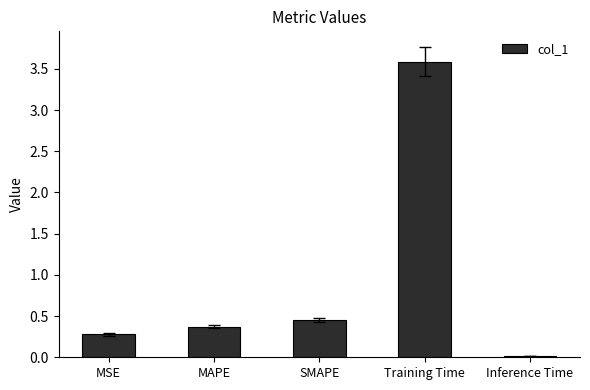

What is the sum of all values?

4.7